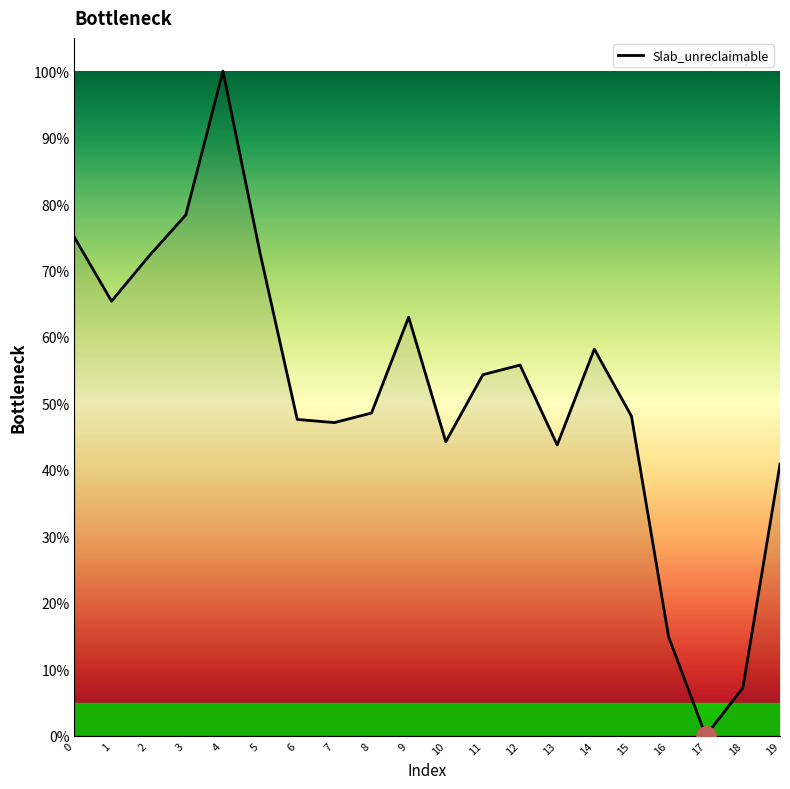

The chart shows a value of 93.9 at 14. True or false?

False